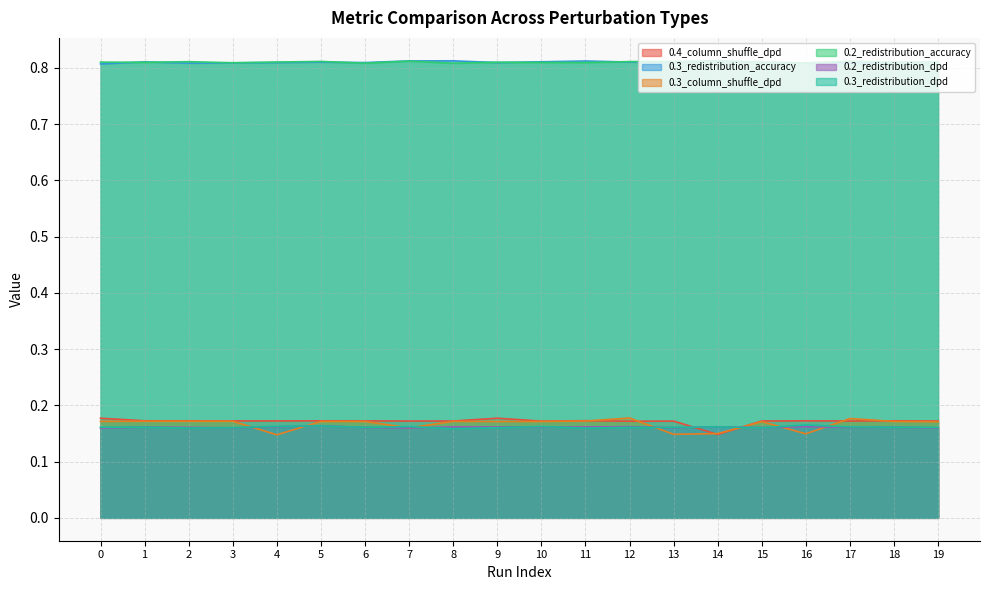

At which category does 0.3_column_shuffle_dpd reach its first local valley?

4